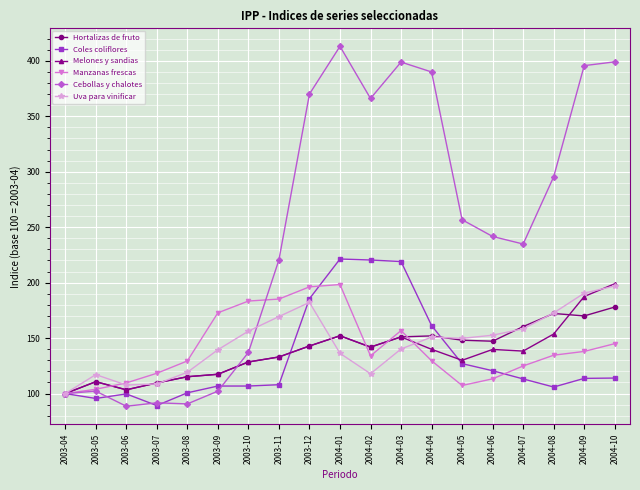

The Coles coliflores series shows 74.2 at 2004-02. True or false?

False